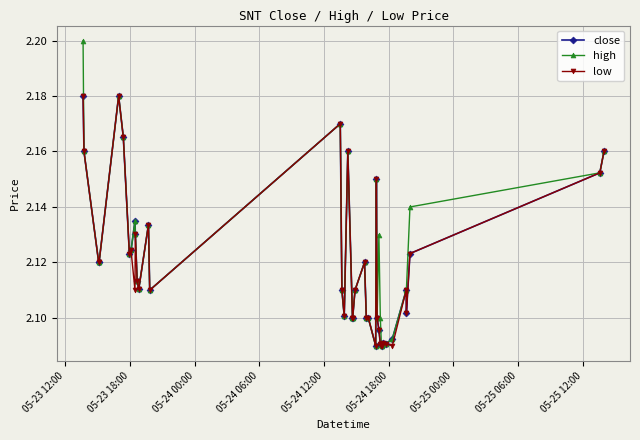

At how many categories does at least one series exceed 2?

40